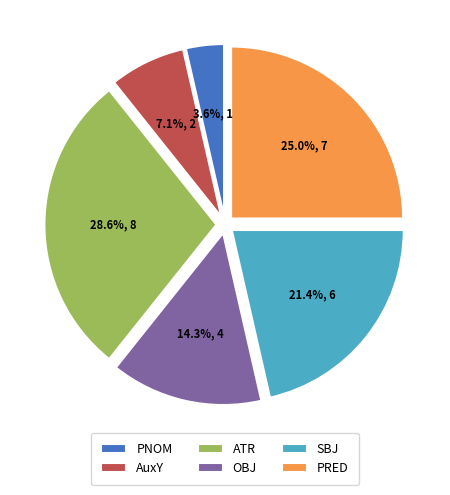

Is there any slice that represents more than half of the pie?

No